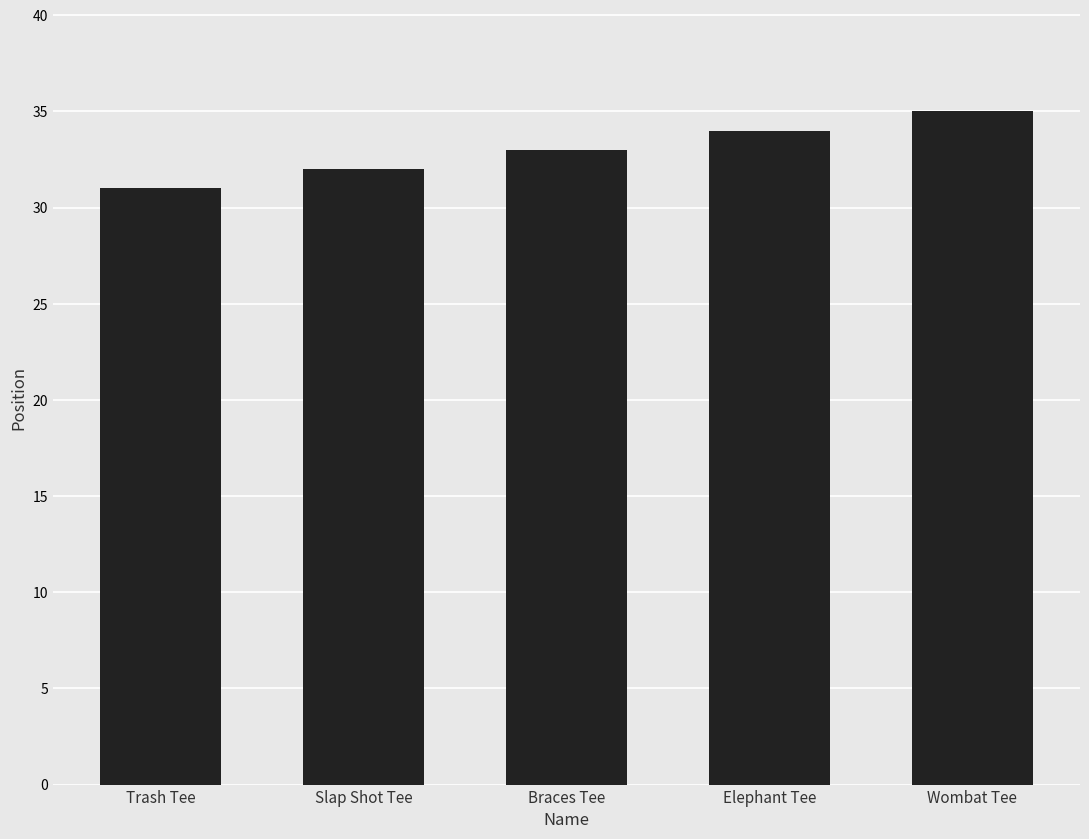

What is the average value?

33